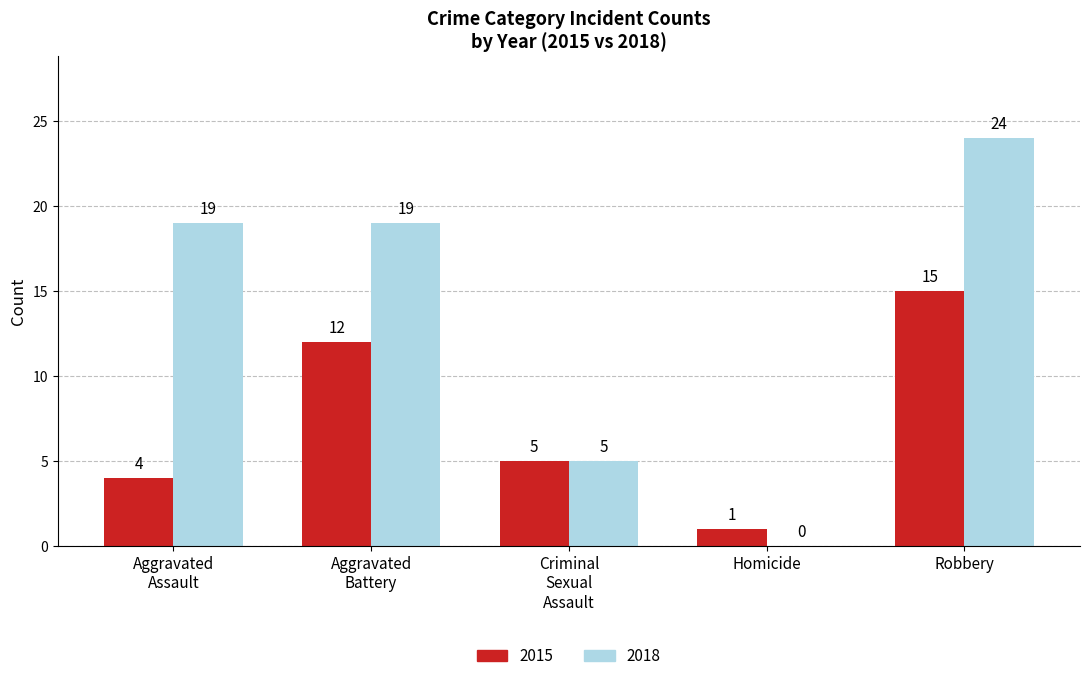

How many series are shown in this chart?

2